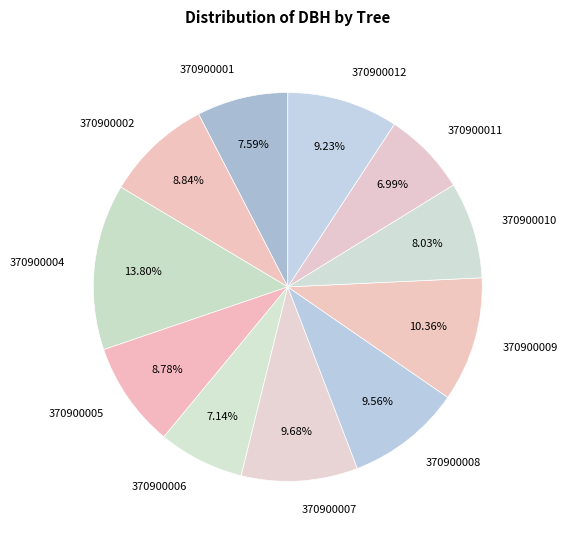

To the nearest percent, what is the difference between the largest and smallest slice percentages?

7%